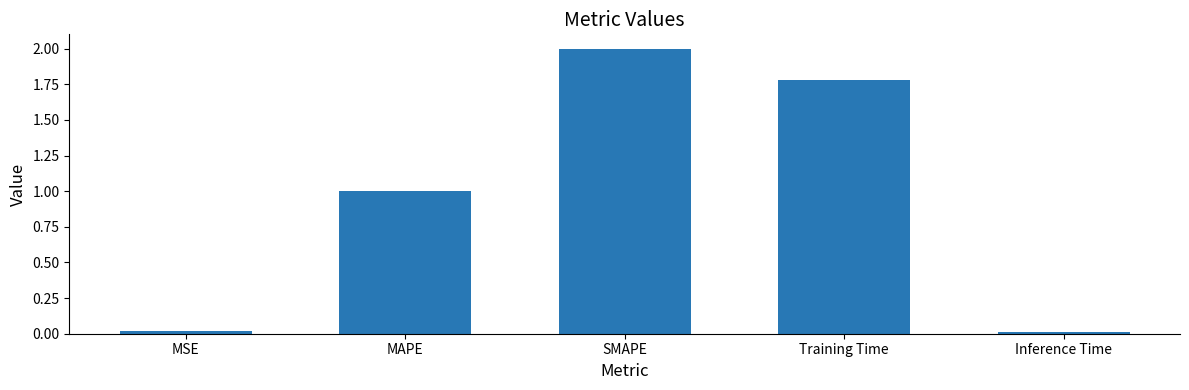

Which label corresponds to the largest value in the chart?

SMAPE